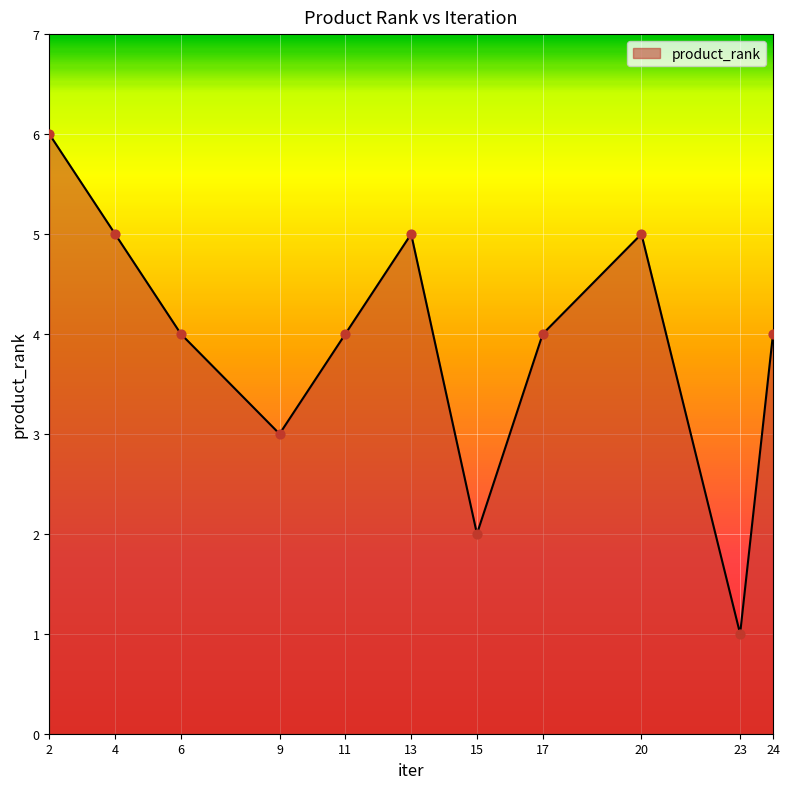

Approximately how many times larger is the value at 4 compared to 6?

1.2